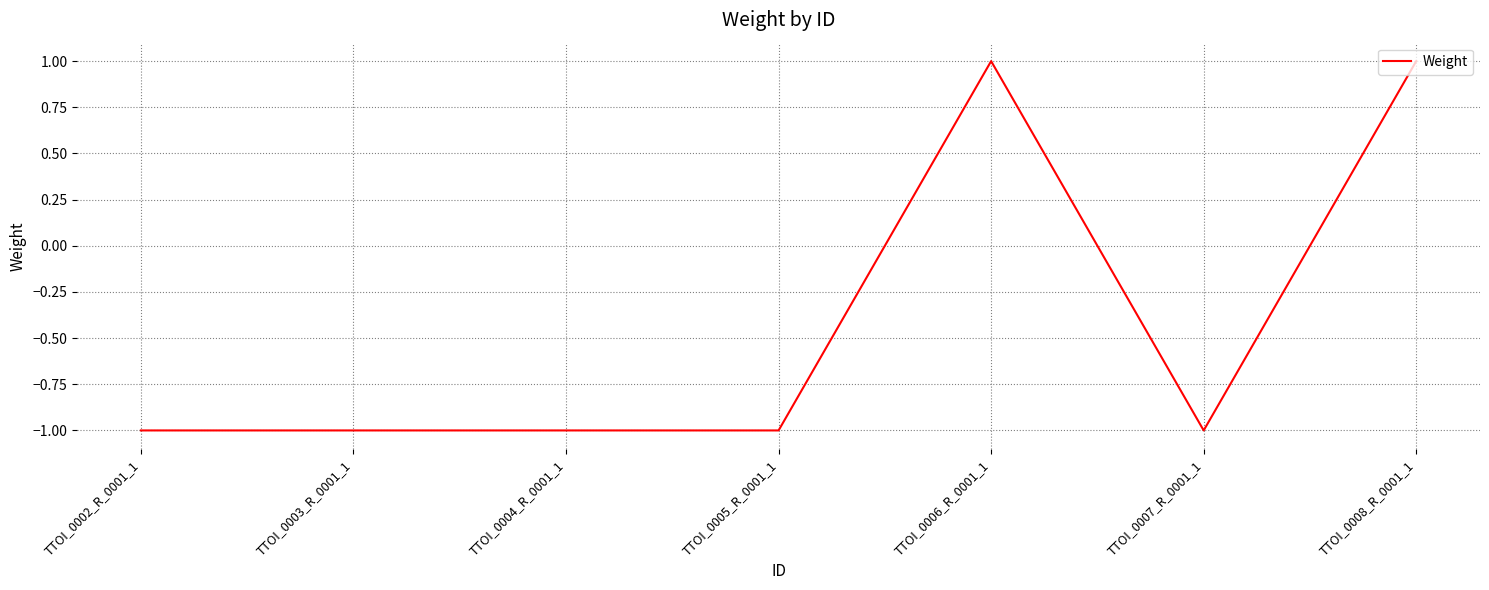

What value does the data have at TTOI_0002_R_0001_1?

-1